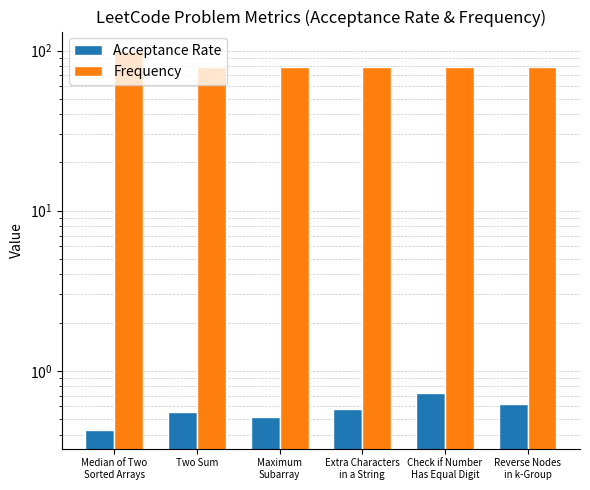

How many groups of bars are there?

6